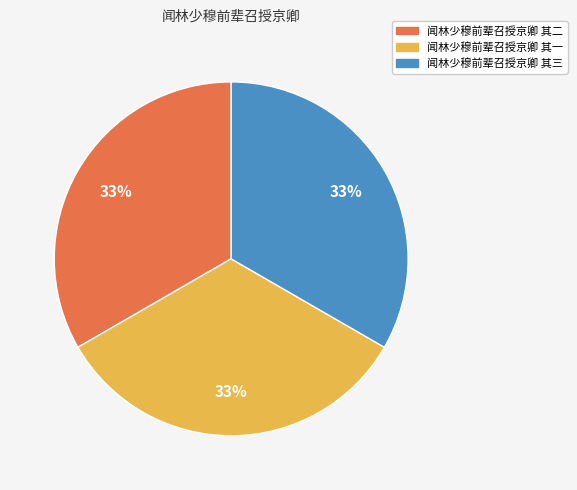

How many slices are in this pie chart?

3